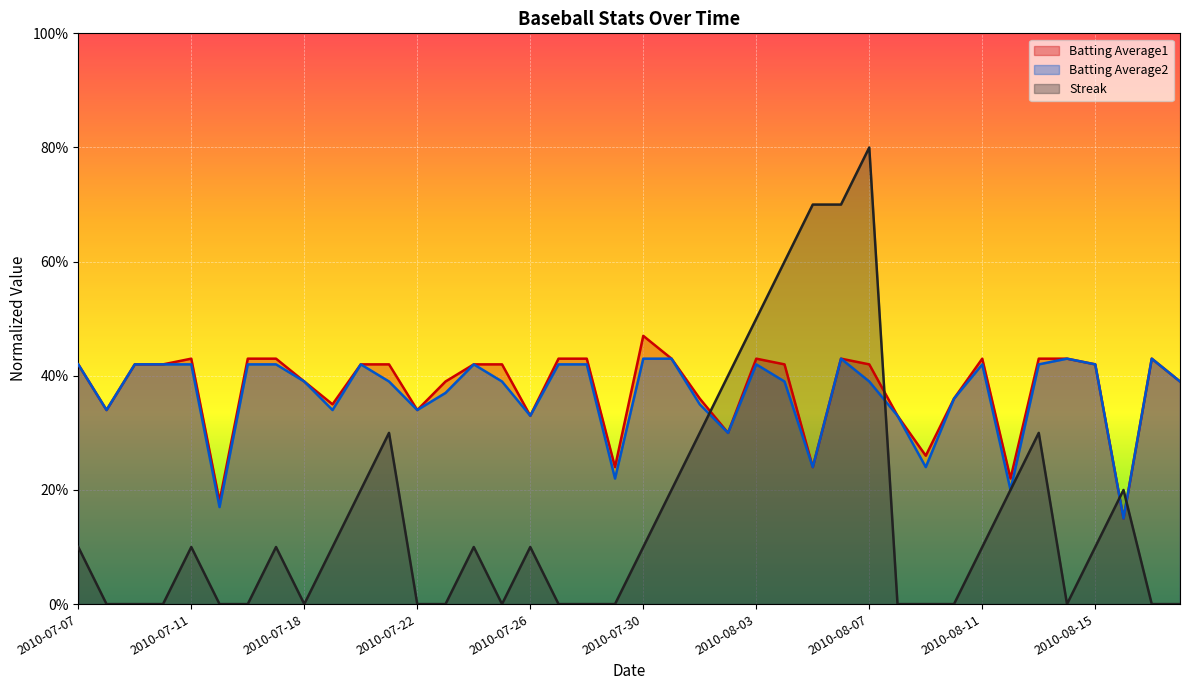

What position from the right is 2010-08-05?

14